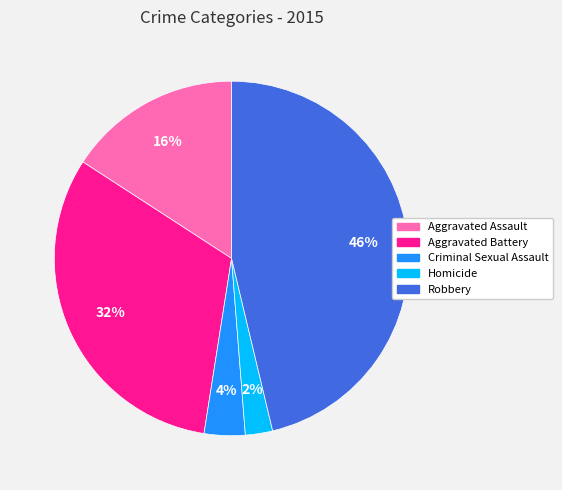

True or false: Homicide accounts for 2% of the total.

True